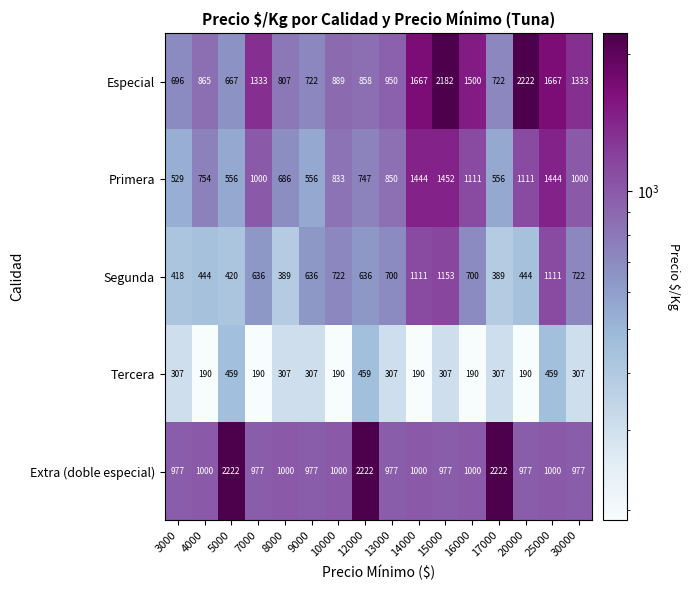

What value does the Extra (doble especial) series have at 30000?

977